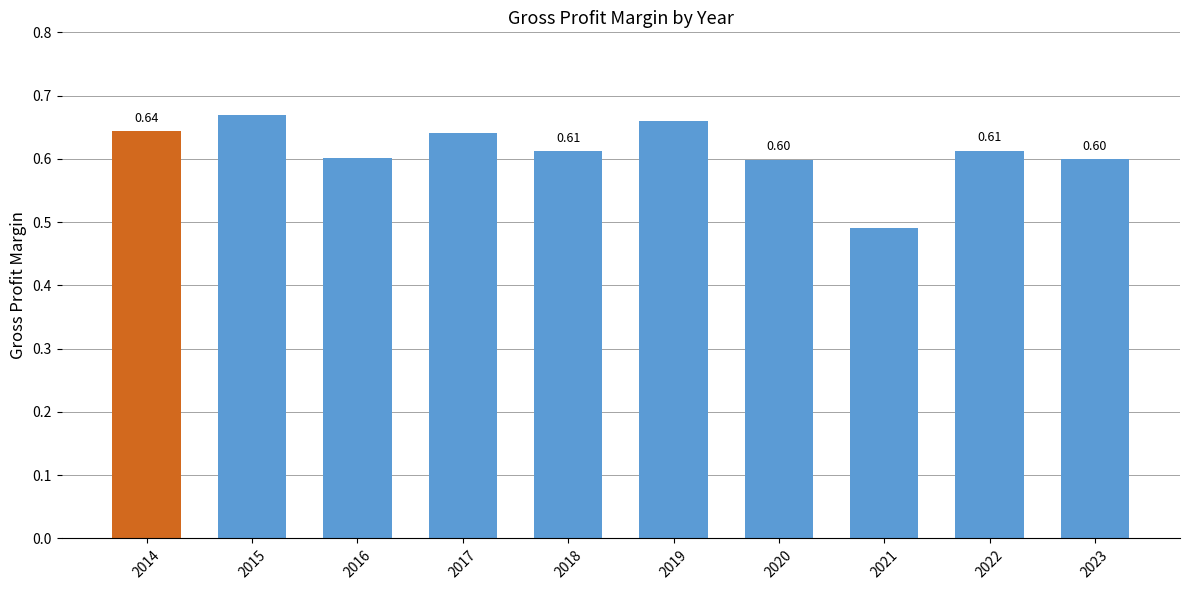

True or false: the data shows 0.2 at 2017.

False